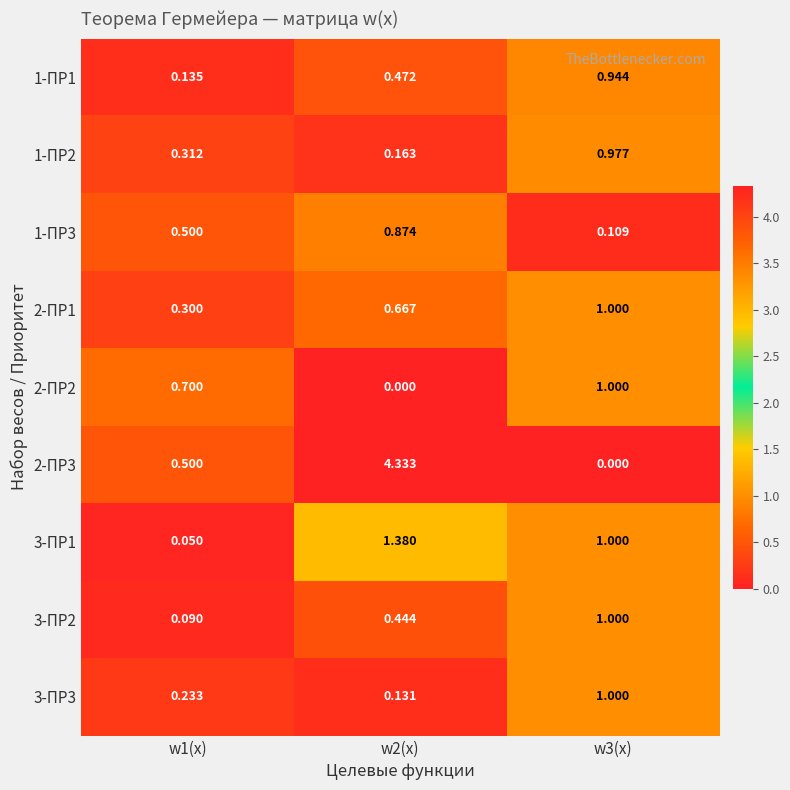

Is the value of 3-ПР1 at w3(x) greater than the value of 2-ПР1 at w2(x)?

Yes